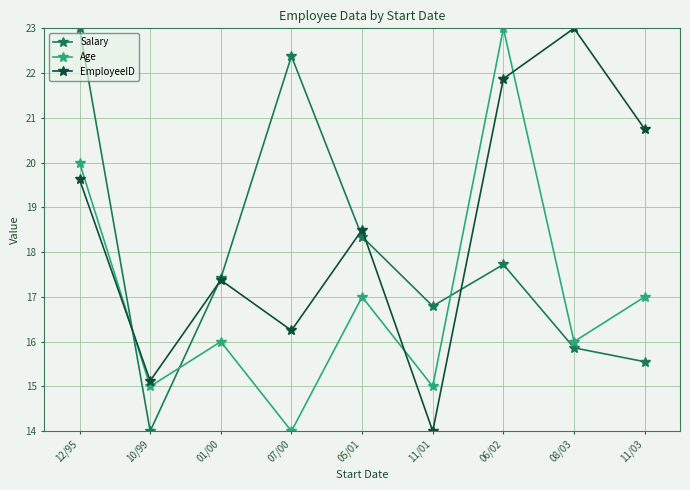

How many interior local valleys does the EmployeeID series have?

3